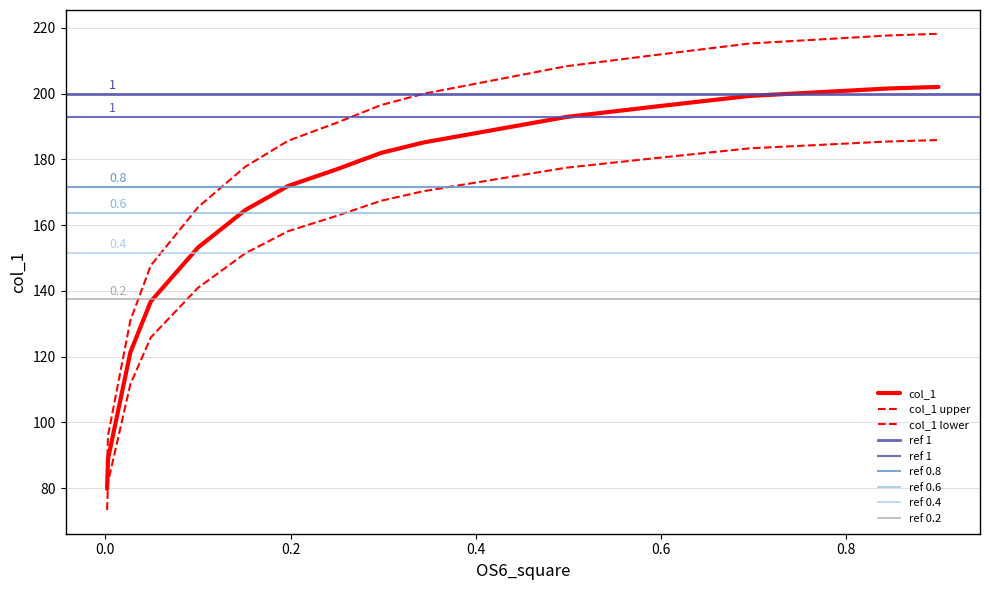

What is the minimum value shown in the chart?

79.7